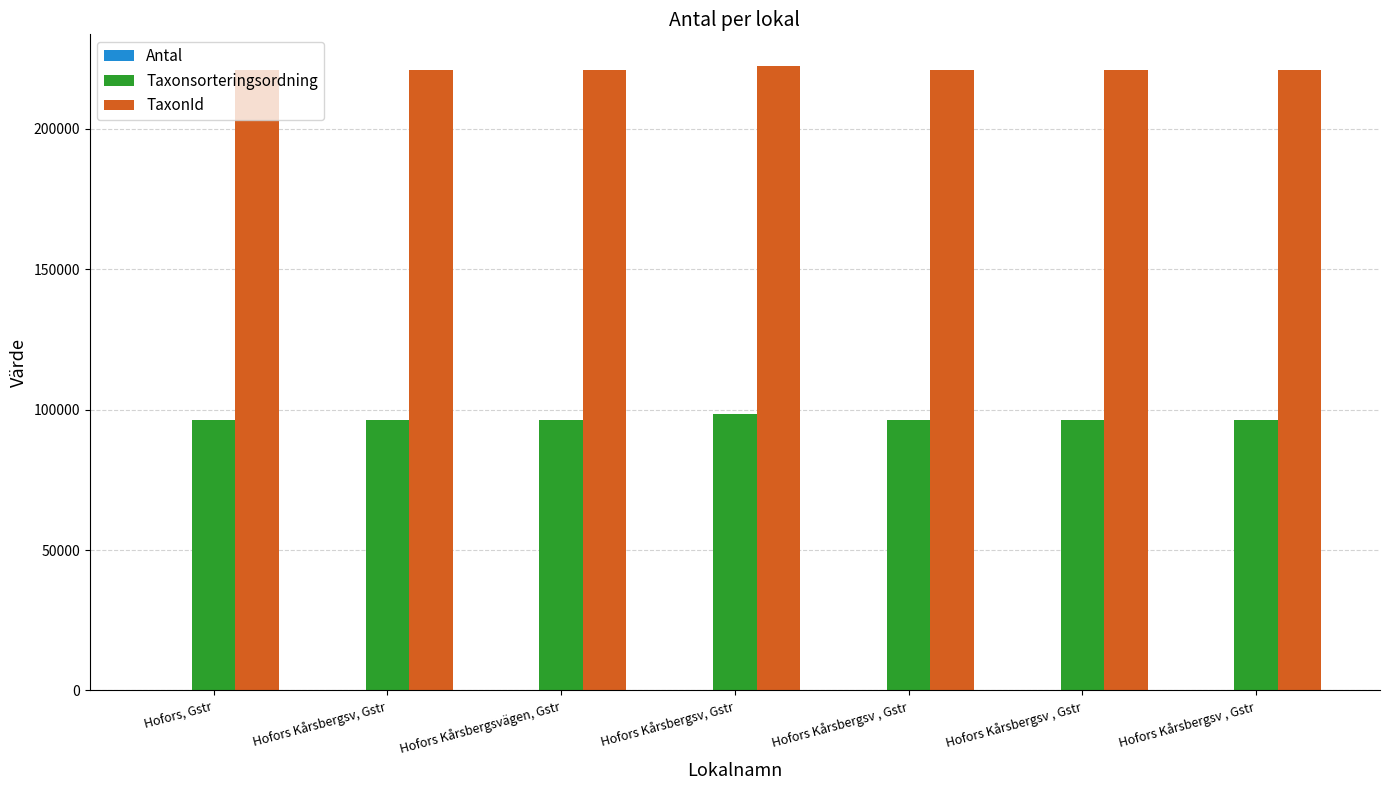

Which series has the largest range (max minus min)?

Taxonsorteringsordning